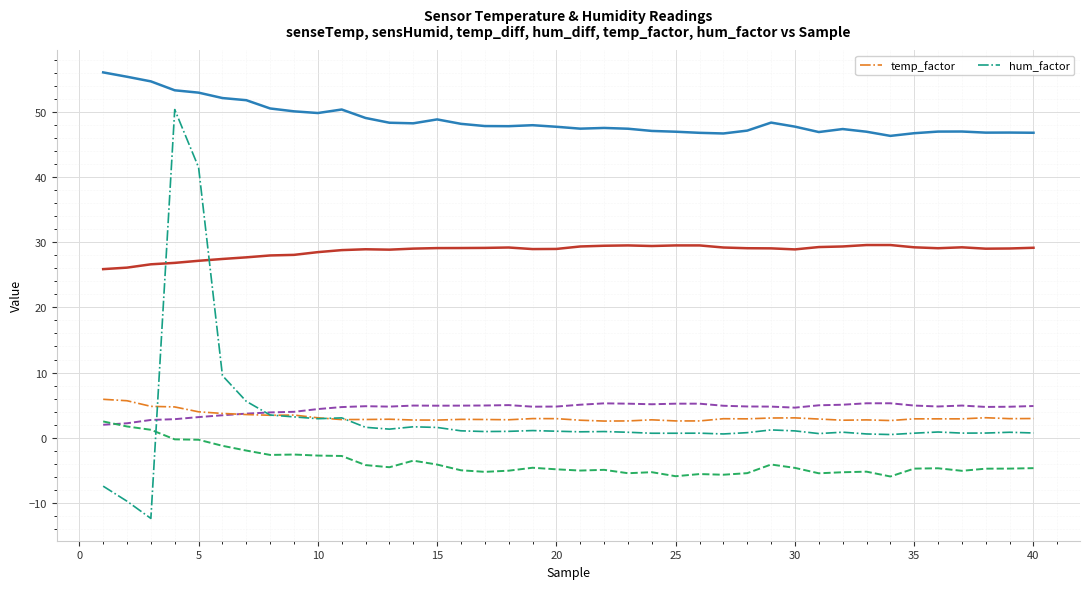

How many interior local peaks does the hum_factor series have?

10